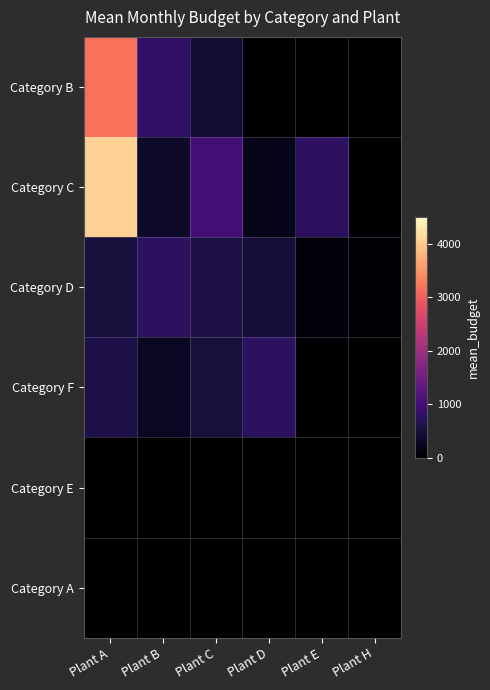

Rank the series at Plant A from lowest to highest value.

Category E, Category A, Category D, Category F, Category B, Category C